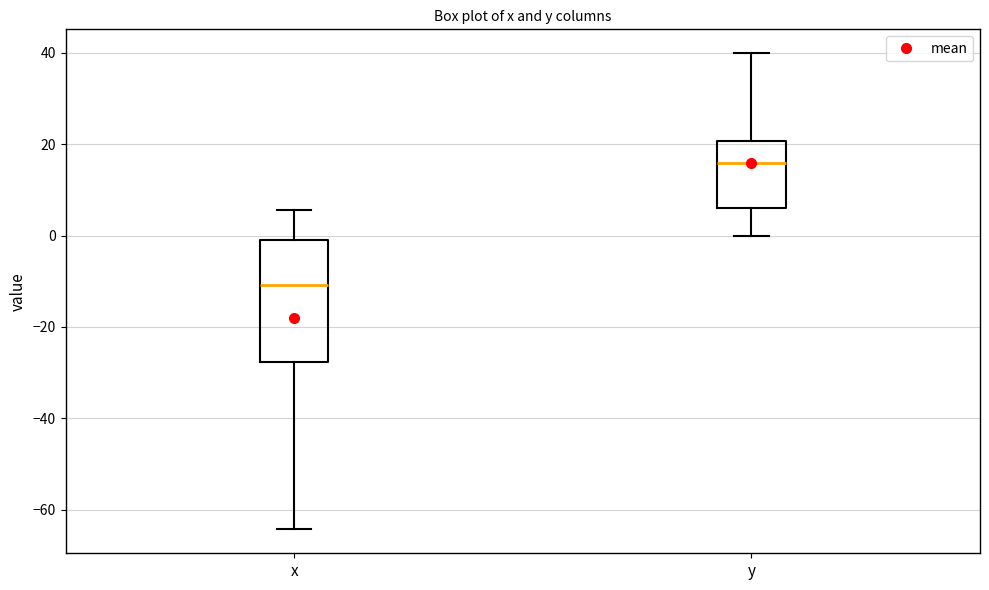

Which box is the tallest, from its lower edge to its upper edge?

x